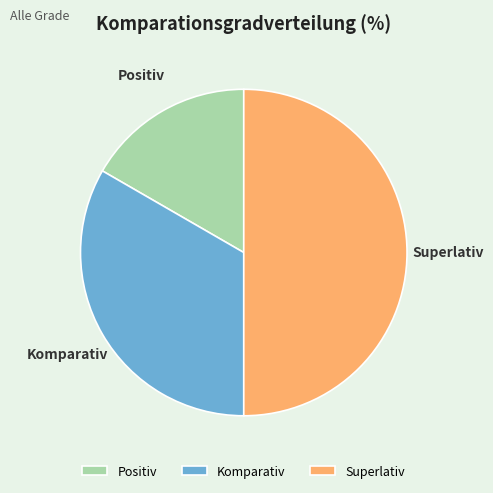

Which slice is the smallest?

Positiv